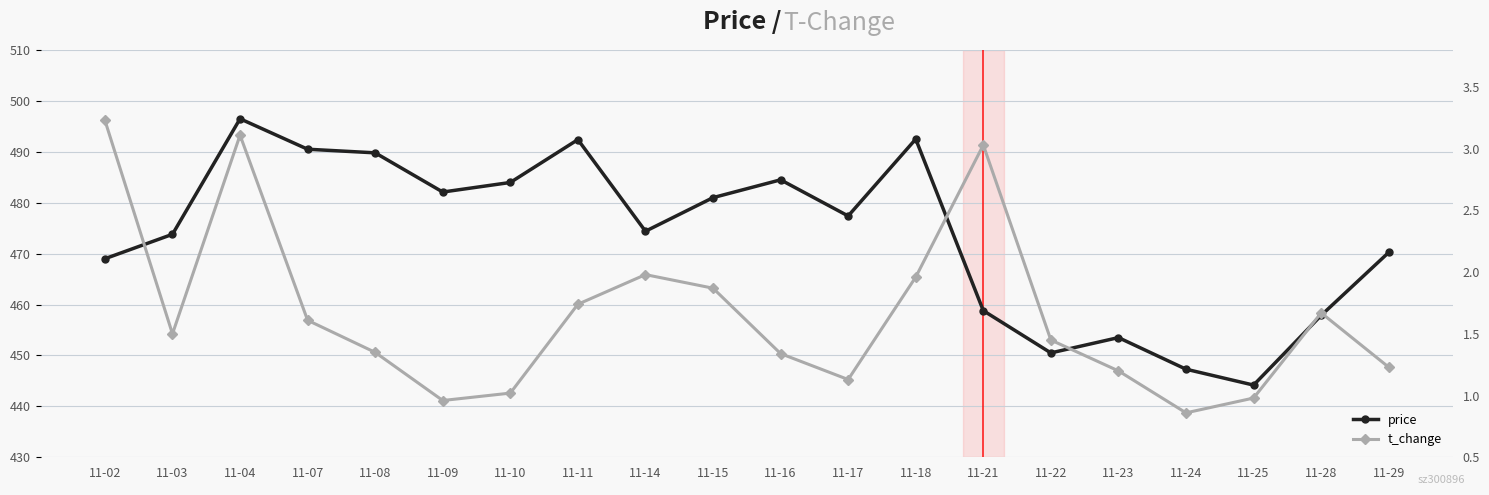

List the series in order of their peak value, highest first.

price, t_change